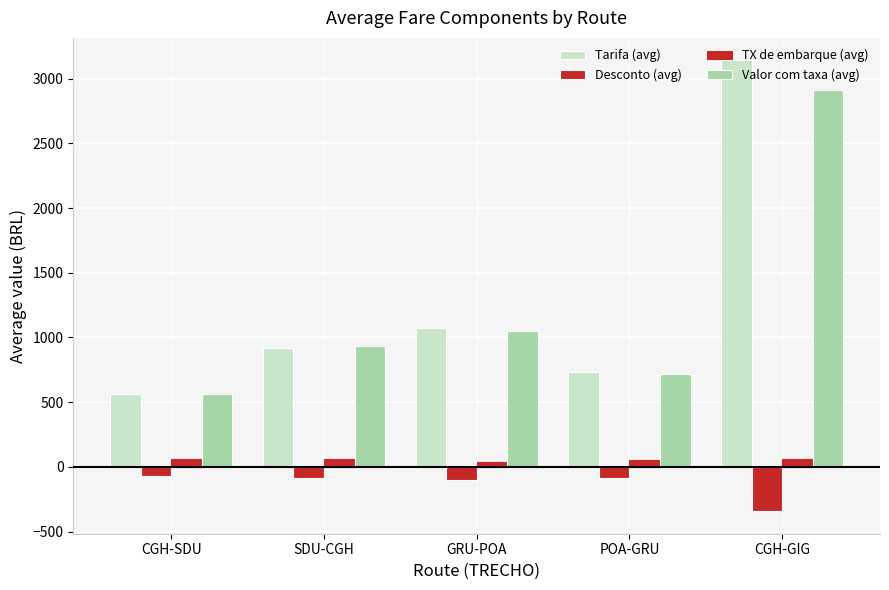

At which category is the sum across all series the highest?

CGH-GIG